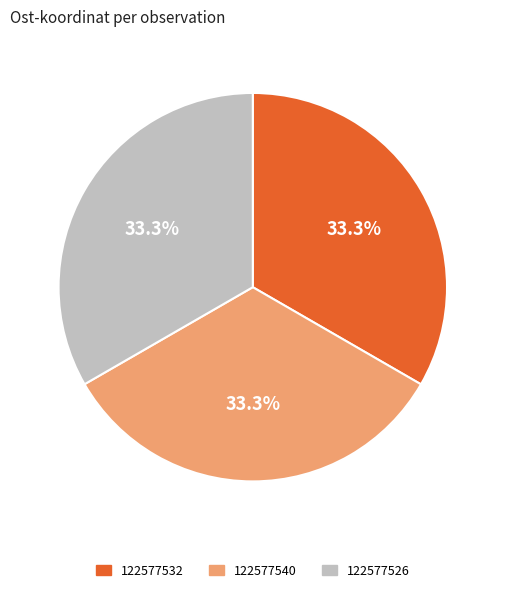

Is there a majority slice in this chart?

No